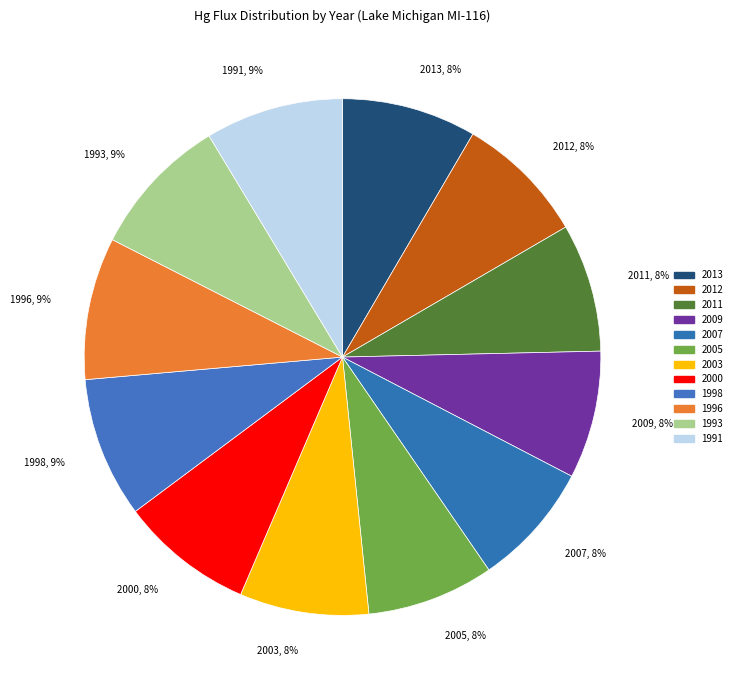

How many segments does this pie chart have?

12